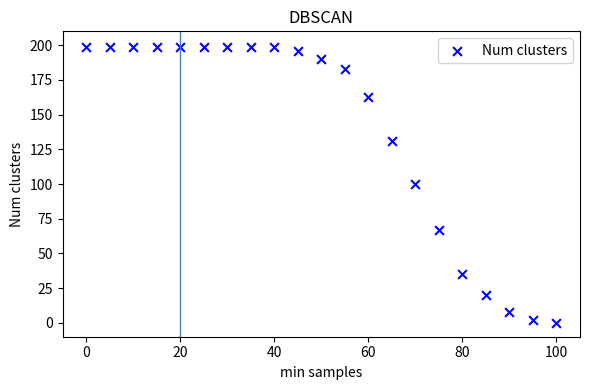

What is the range of X values (max minus min)?

100